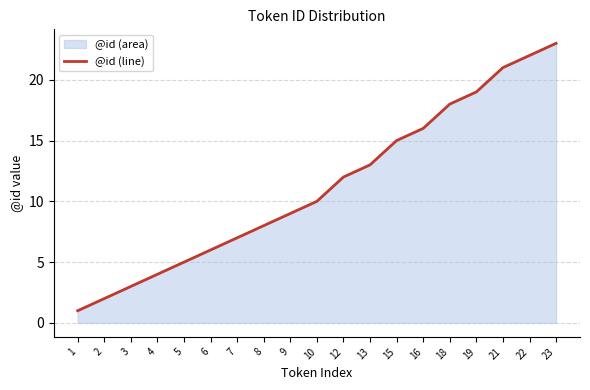

Which has a higher value, 15 or 5?

15